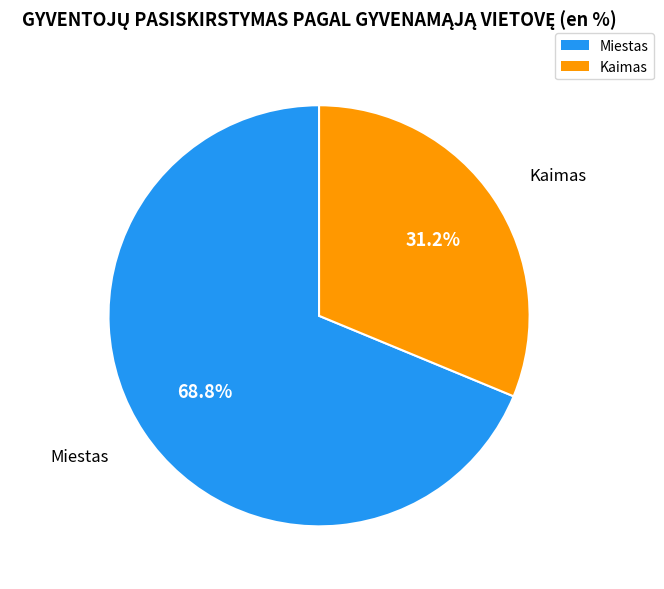

What percentage is NOT represented by Miestas?

31.2%